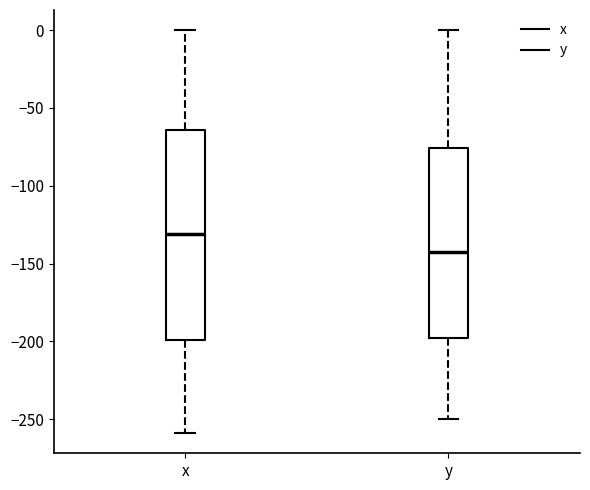

Which box has the highest median line?

x